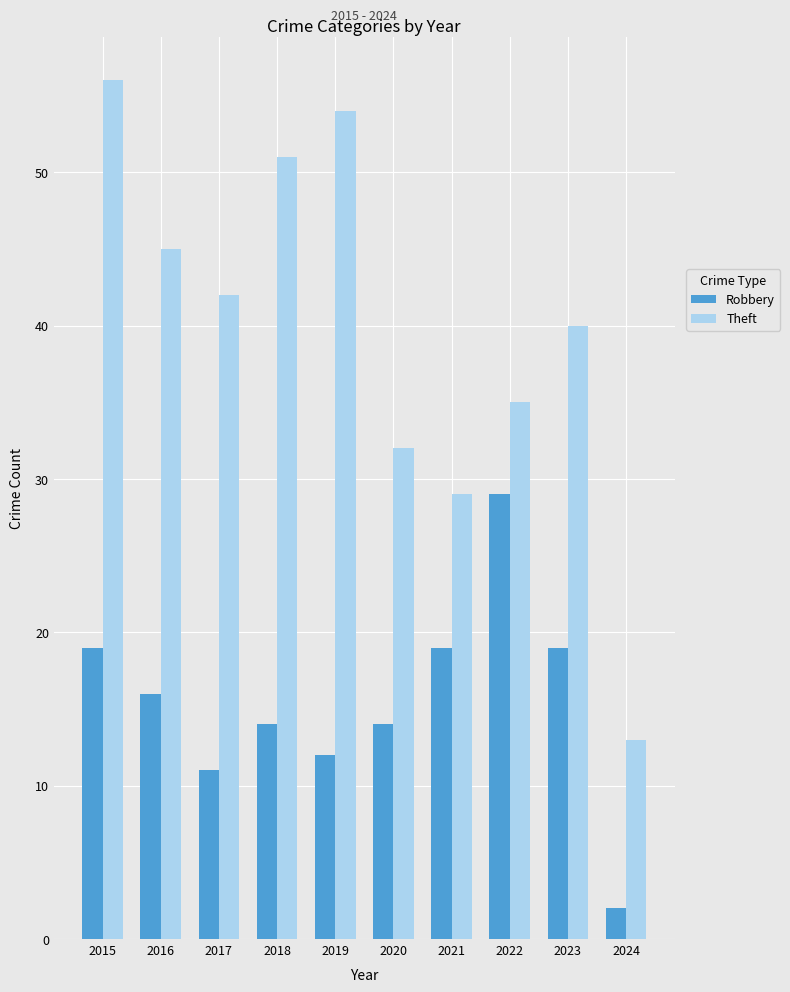

How many bars are there in total?

20